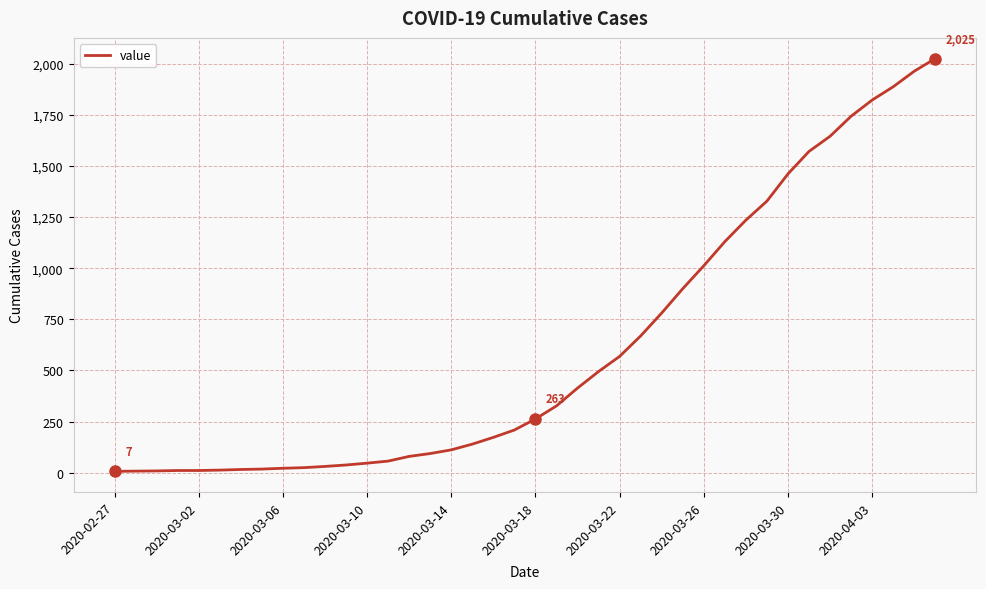

What is the difference between the maximum and minimum values?

2018